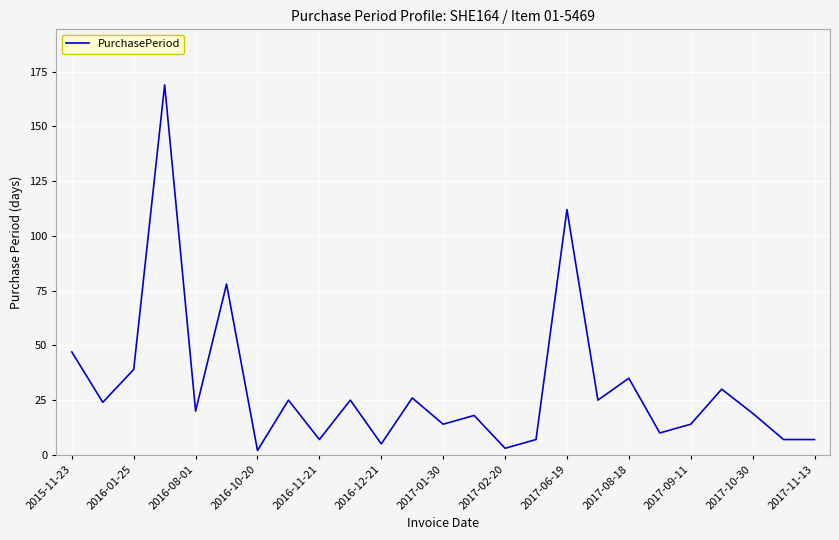

What is the difference between the maximum and minimum values?

167